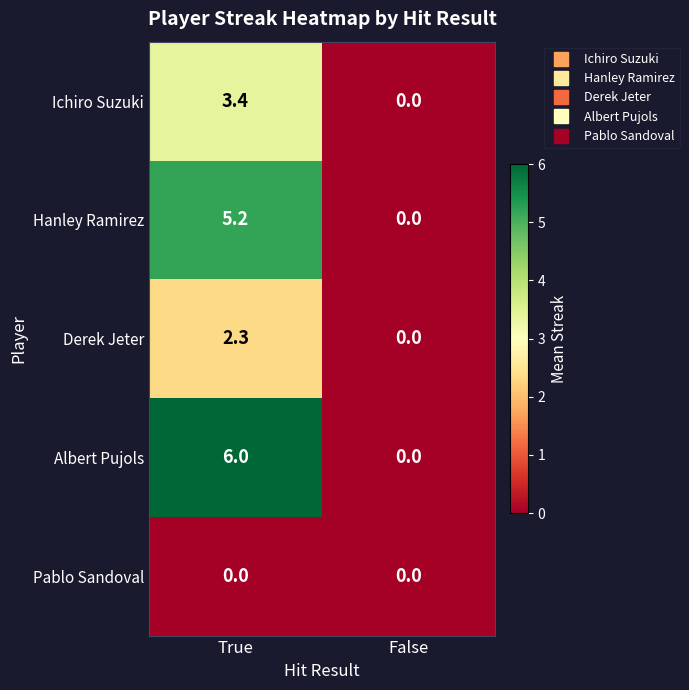

What is the sum of the Albert Pujols values at True and False?

6.0